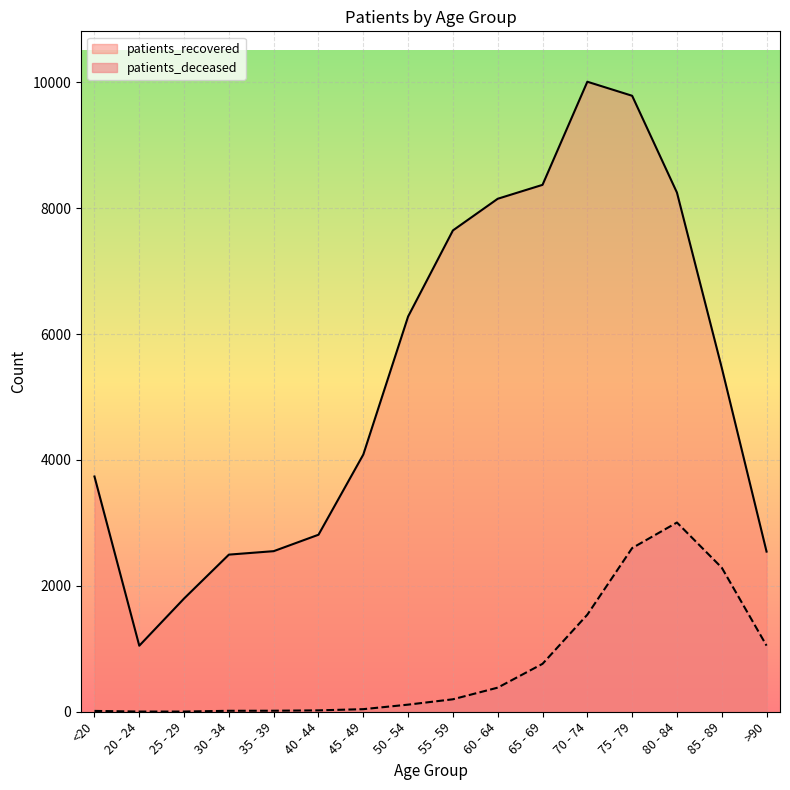

Which series has the largest total across all categories?

patients_recovered